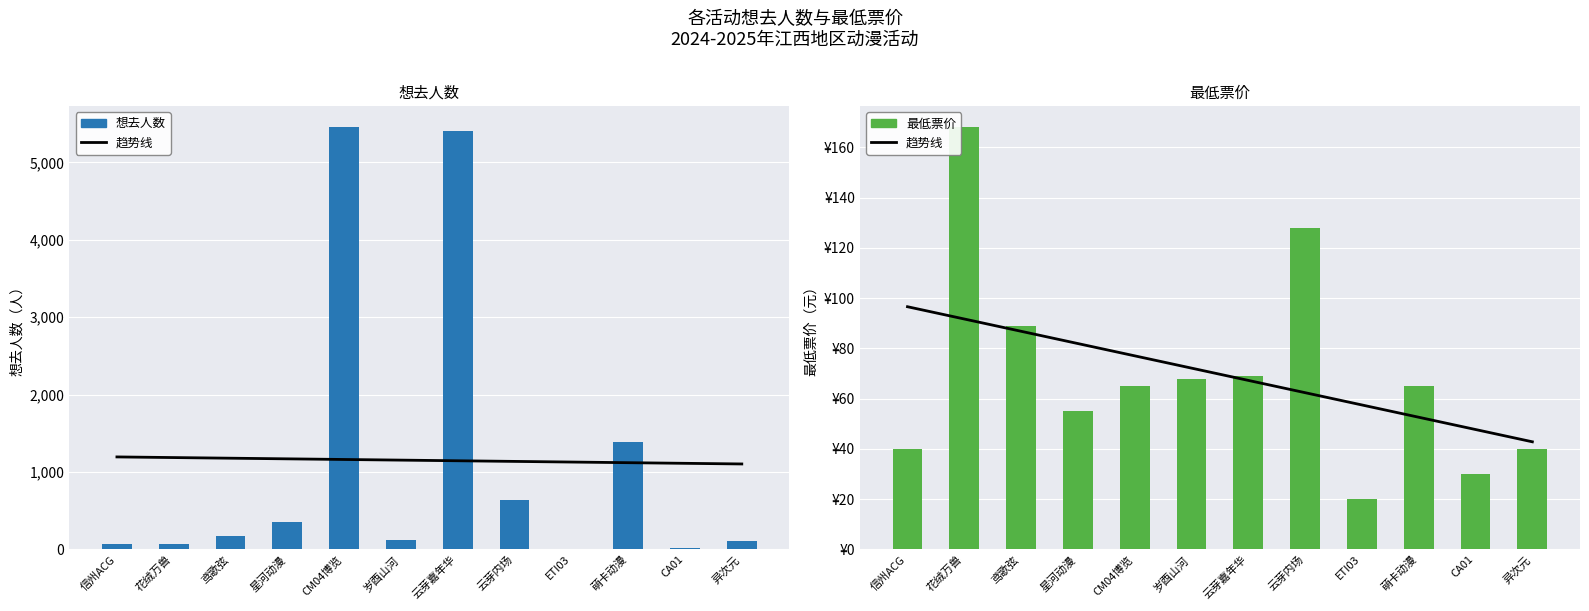

What is the maximum value for 想去人数?

5454.0